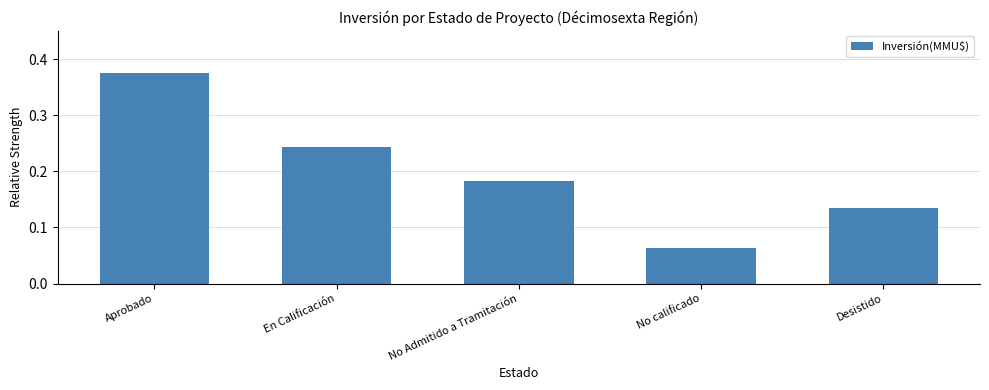

What is the label of the 5th bar from the right?

Aprobado